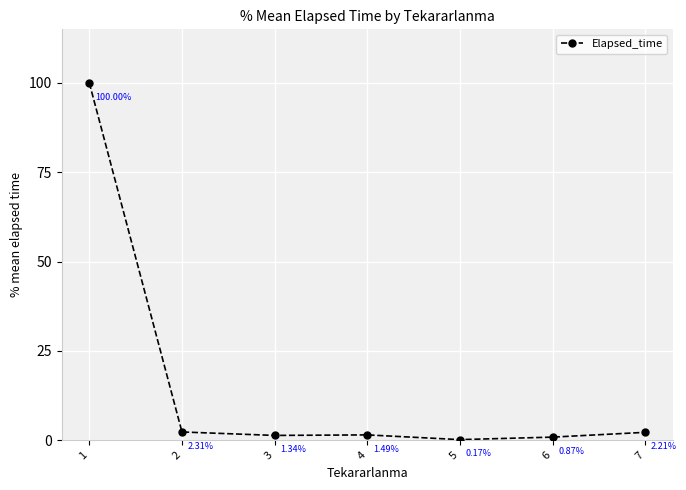

True or false: there are more than 1 points higher than both neighbors.

False